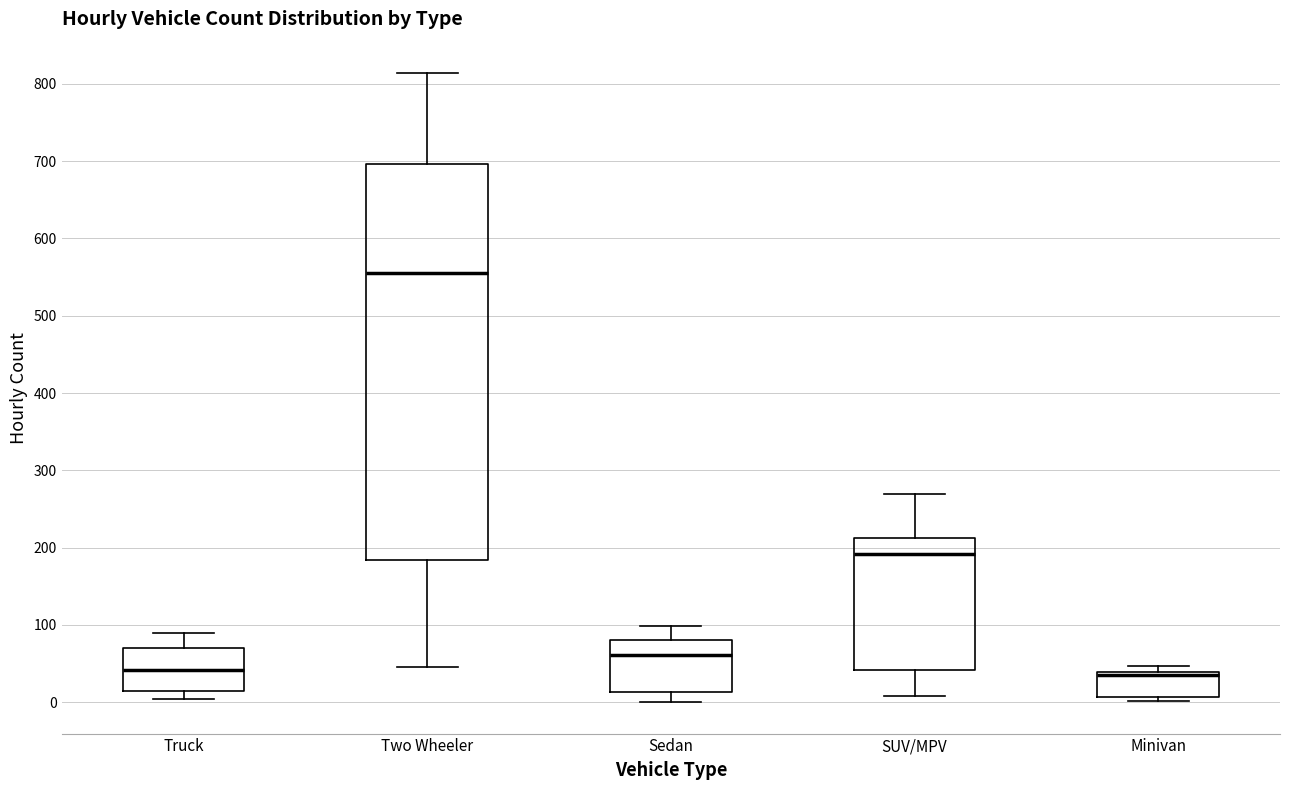

Reading left to right, read every box against the y-axis: the position of its median line, the range the box covers, and the ends of its whiskers. The values are not printed on the chart, so give them approximately, as read against the axis.

Truck: median 40, box 10 to 70, whiskers 0 to 90
Two Wheeler: median 560, box 180 to 700, whiskers 50 to 810
Sedan: median 60, box 10 to 80, whiskers 0 to 100
SUV/MPV: median 190, box 40 to 210, whiskers 10 to 270
Minivan: median 30, box 10 to 40, whiskers 0 to 50